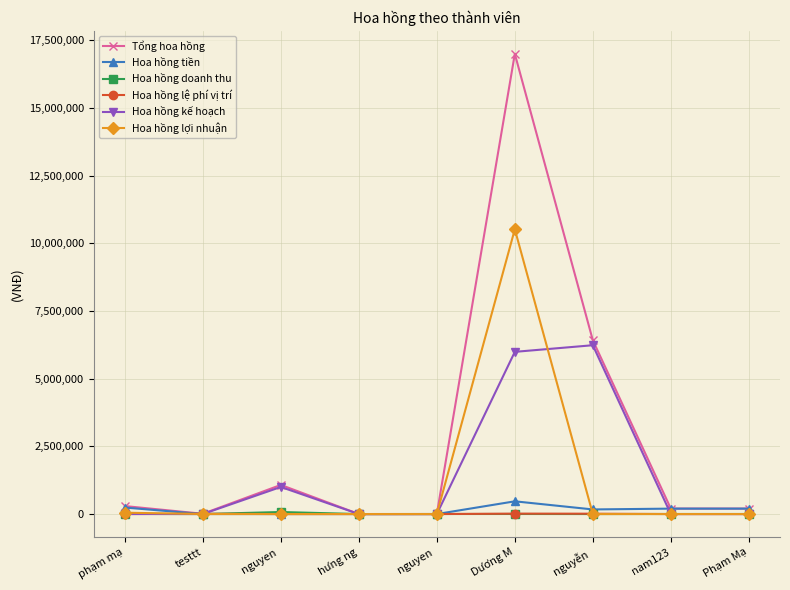

Is the value of Hoa hồng tiền at nguyễn  greater than the value of Hoa hồng kế hoạch at Dương M?

No